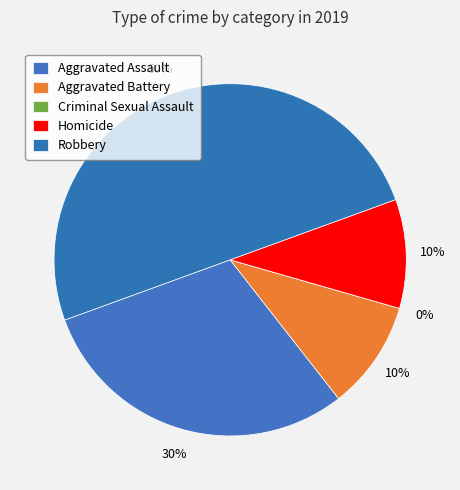

Does Aggravated Battery account for over 50% of the chart?

No